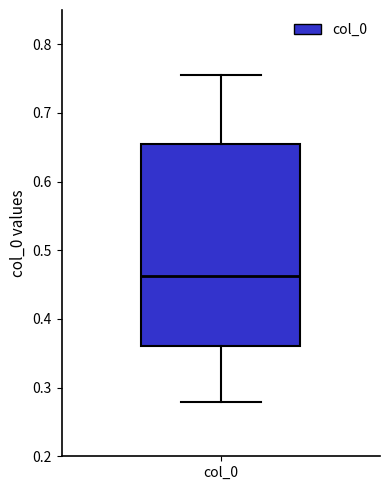

Read this box plot against the y-axis: the position of the median line, the range covered by the box, and the ends of both whiskers. The values are not printed on the chart, so give them approximately, as read against the axis.

median 0.46, box 0.36 to 0.66, whiskers 0.28 to 0.76